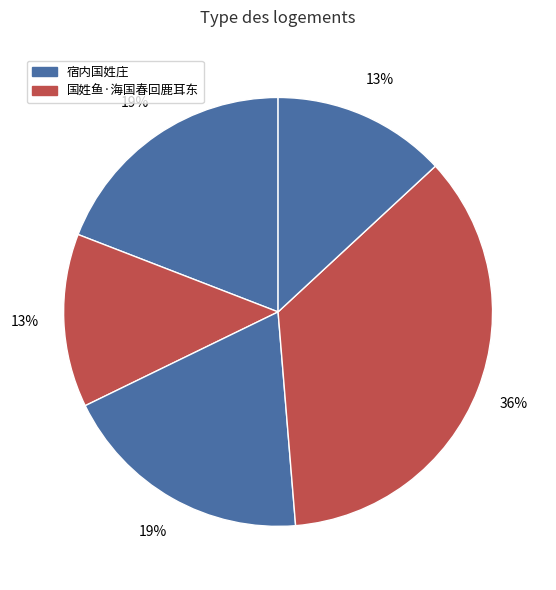

How many segments does this pie chart have?

5